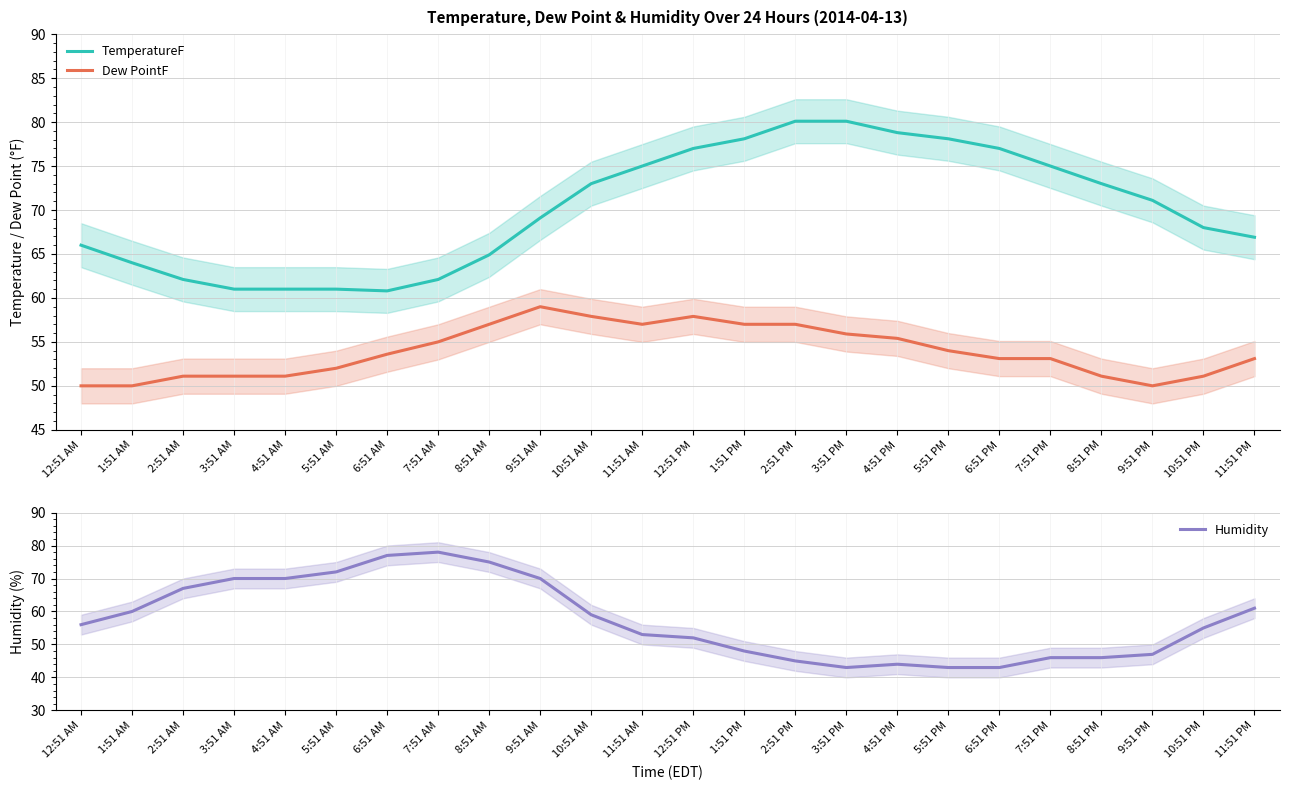

What is the total value across all series at 4:51 PM?

178.2